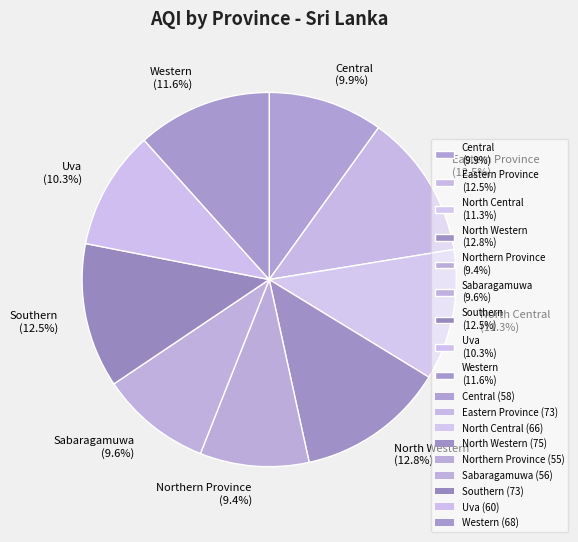

How many segments does this pie chart have?

9